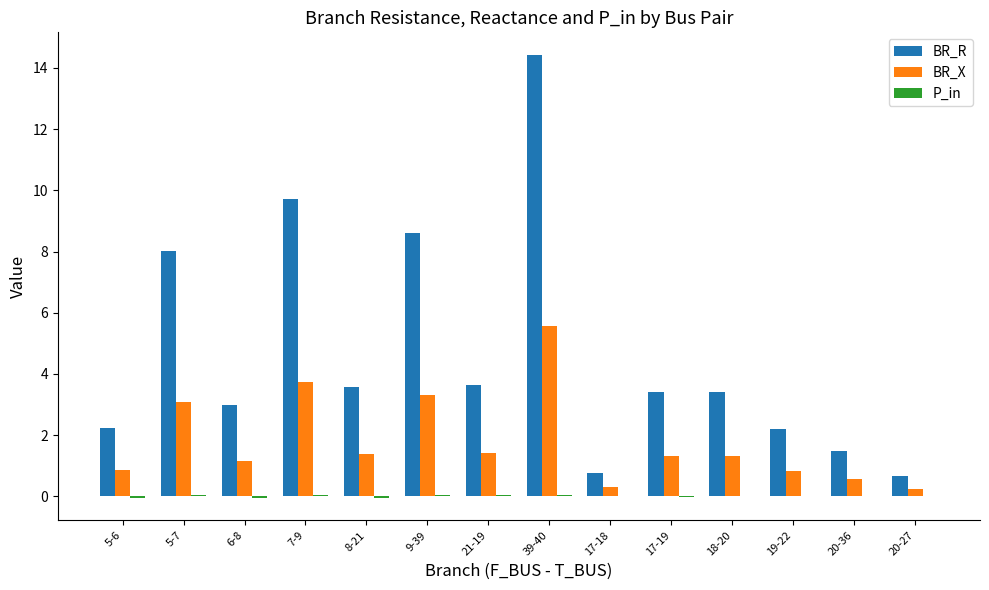

At which category is the sum across all series the highest?

39-40